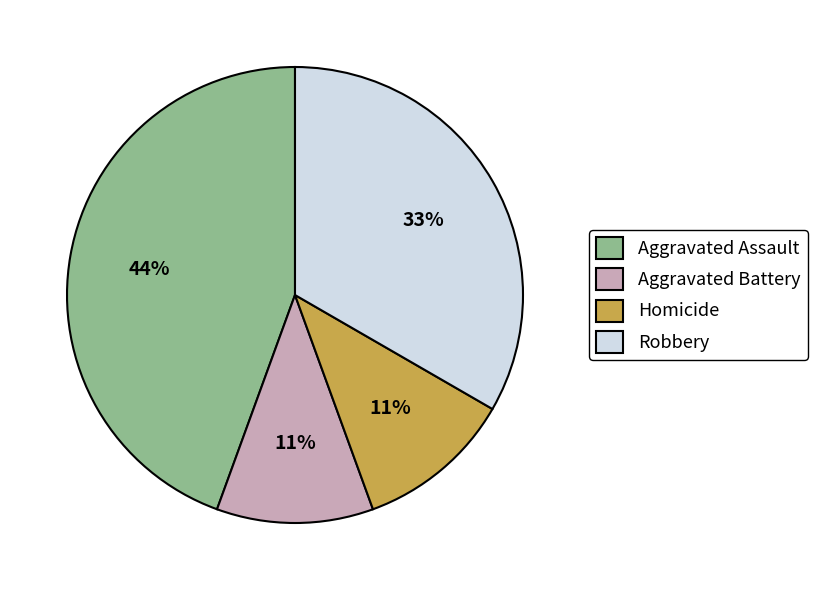

How many segments does this pie chart have?

4